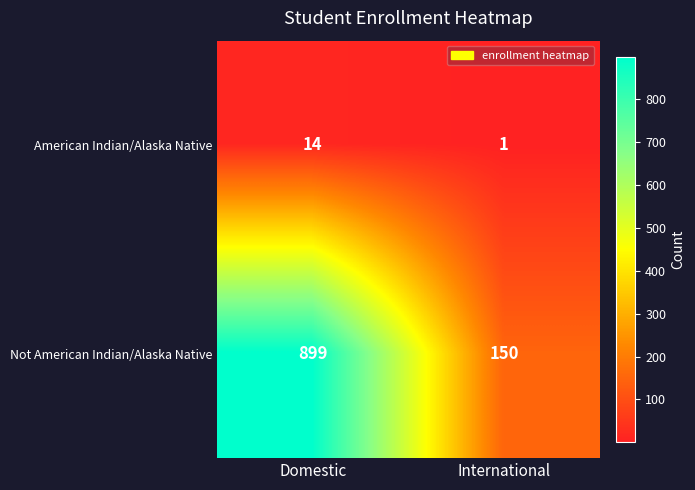

The Not American Indian/Alaska Native series shows 899 at Domestic. True or false?

True